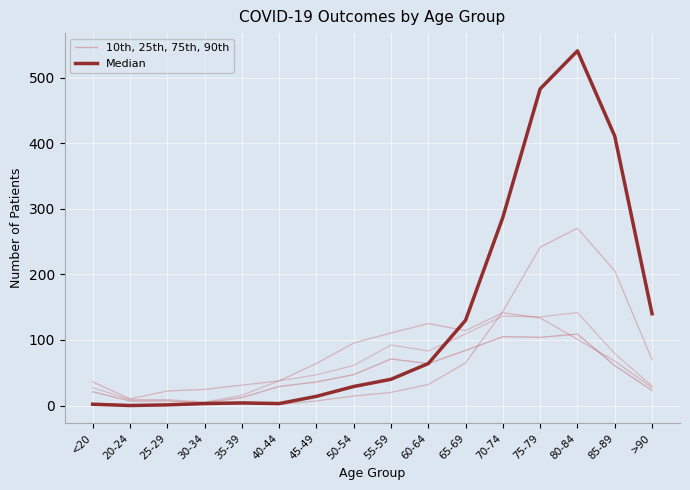

How many series are shown in this chart?

2